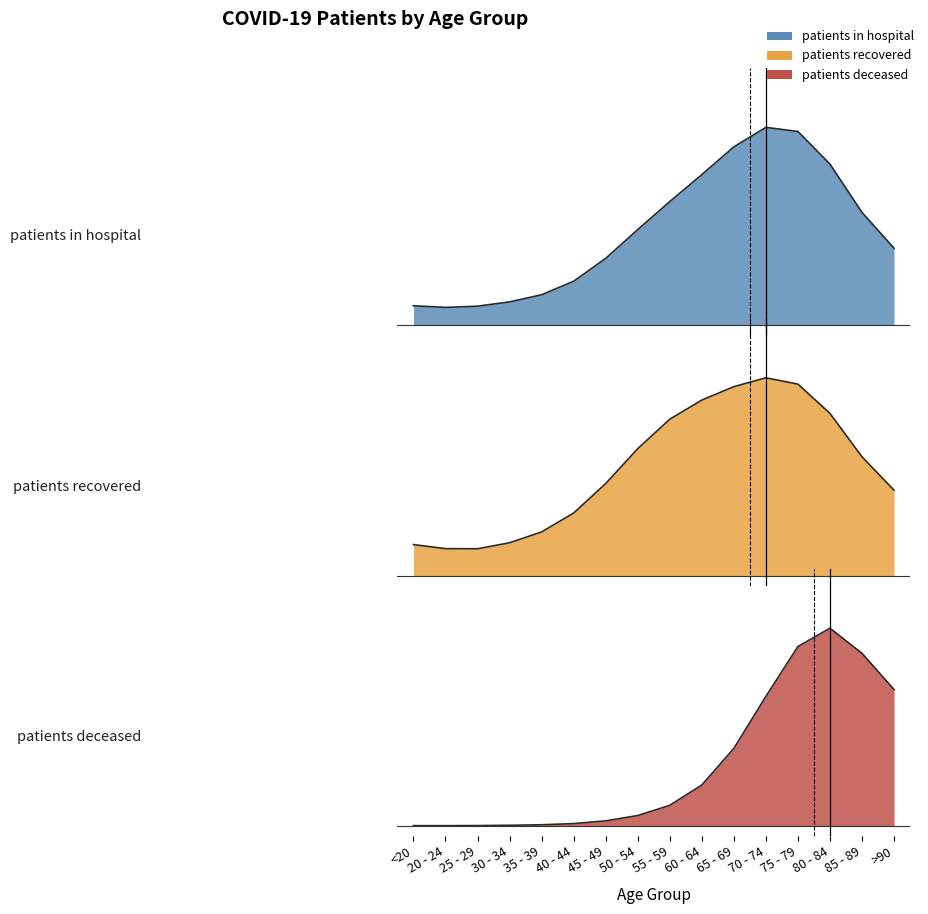

At which label does patients_recovered reach its peak?

70 - 74